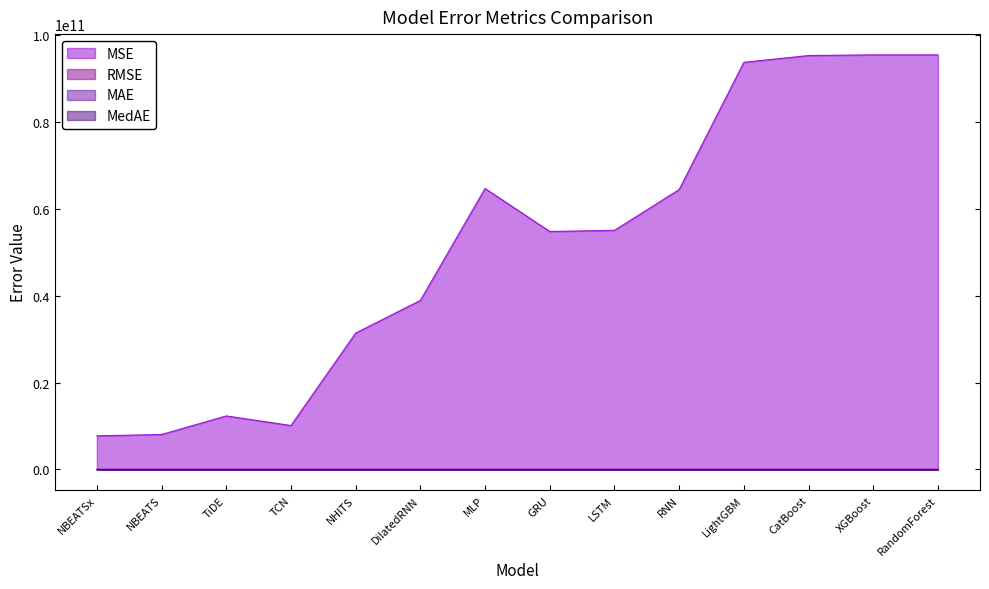

What is the average value of the MedAE series?

173903.9